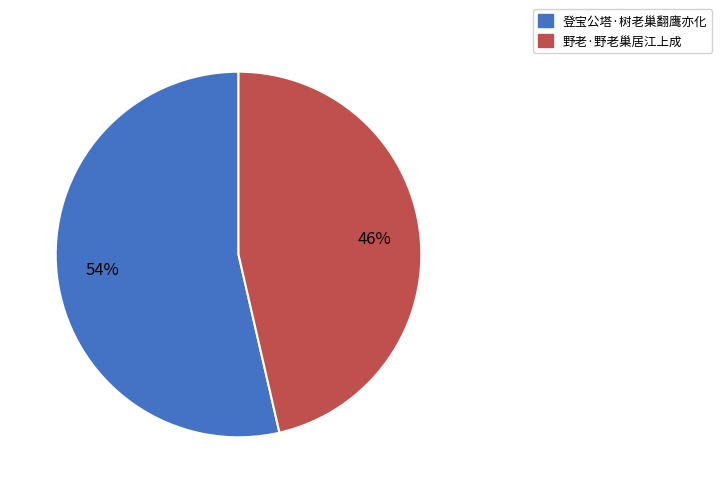

Does any single category account for the majority?

Yes